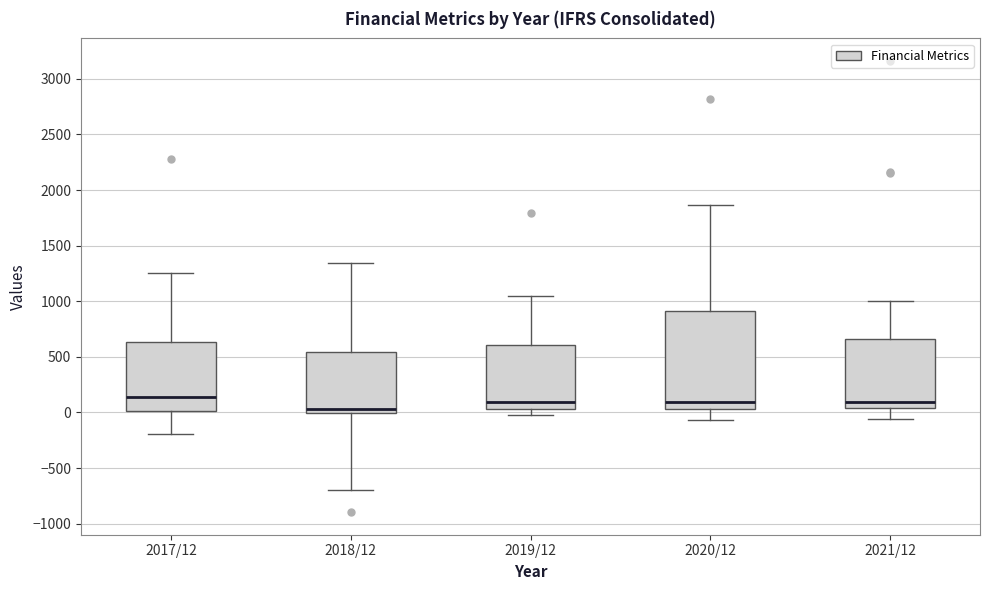

Reading left to right, transcribe this box plot: for each box, give where its median line is, the range the box spans, and where its two whiskers end, as read against the y-axis. The values are not printed on the chart, so give them approximately, as read against the axis.

2017/12: median 150, box 0 to 650, whiskers -200 to 1250
2018/12: median 50, box 0 to 550, whiskers -700 to 1350
2019/12: median 100, box 50 to 600, whiskers 0 to 1050
2020/12: median 100, box 50 to 900, whiskers -50 to 1850
2021/12: median 100, box 50 to 650, whiskers -50 to 1000